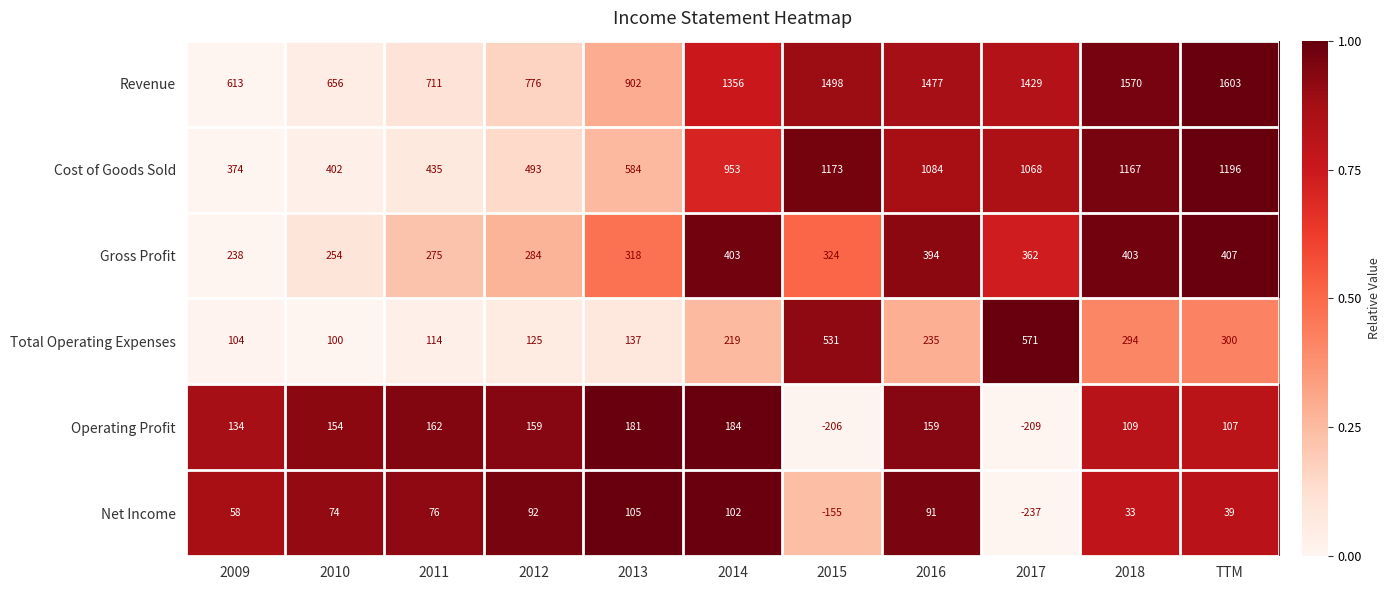

How many series are shown in this chart?

6